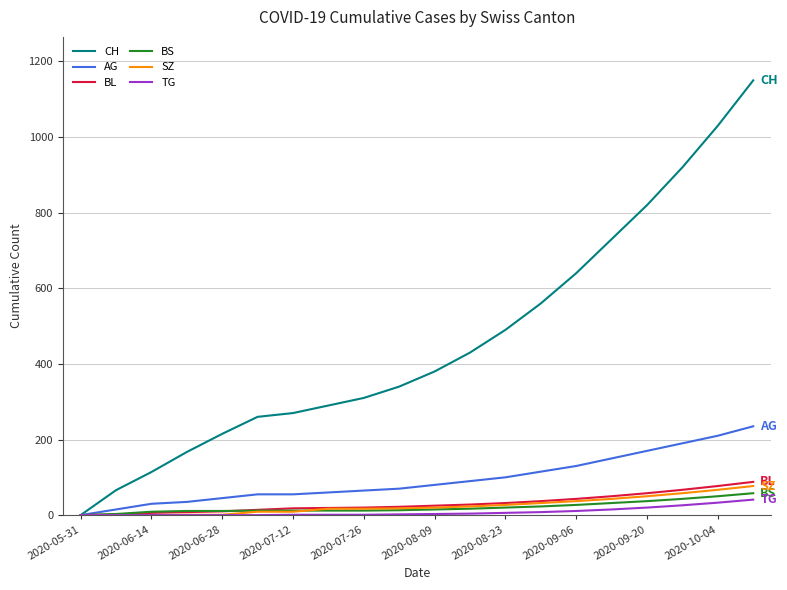

Which series has the widest spread of values?

CH